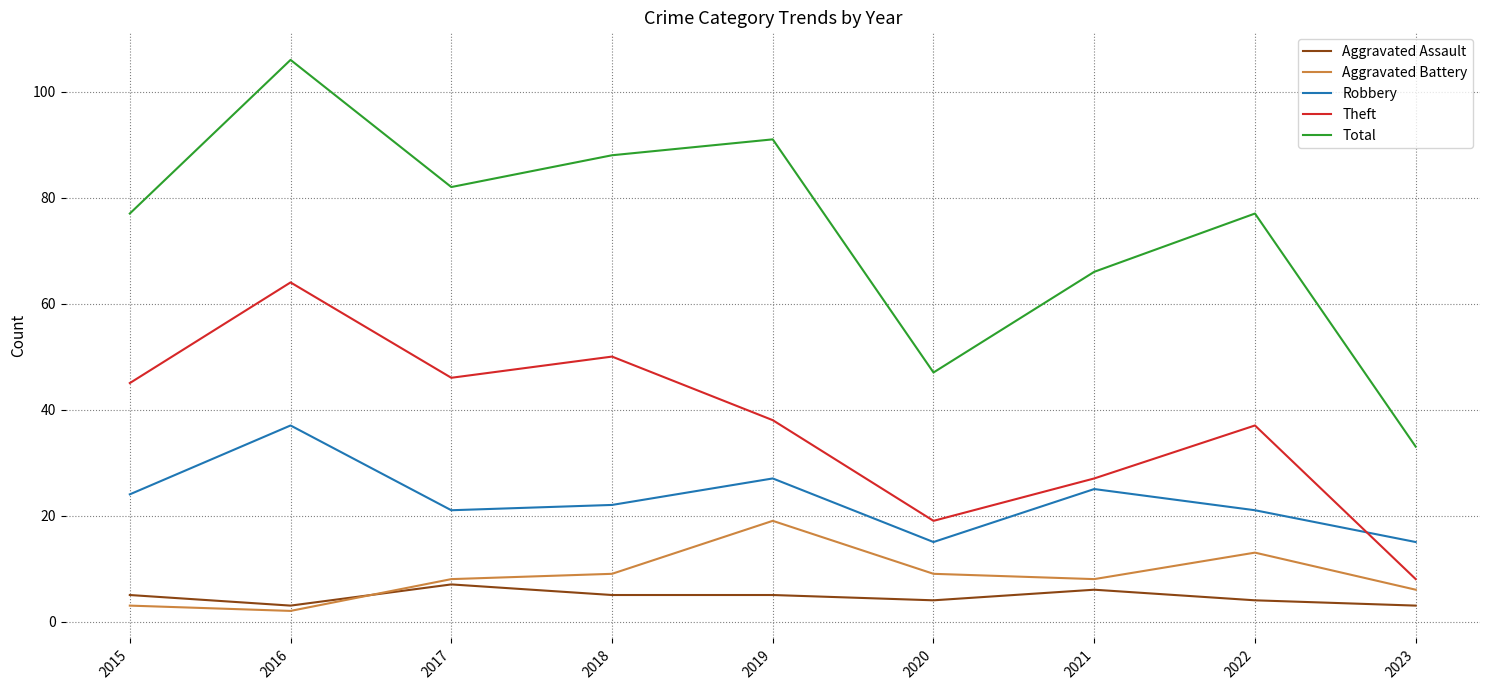

Reading left to right, transcribe all the data shown in this chart.

Aggravated Assault: 5	3	7	5	5	4	6	4	3
Aggravated Battery: 3	2	8	9	19	9	8	13	6
Robbery: 24	37	21	22	27	15	25	21	15
Theft: 45	64	46	50	38	19	27	37	8
Total: 77	106	82	88	91	47	66	77	33